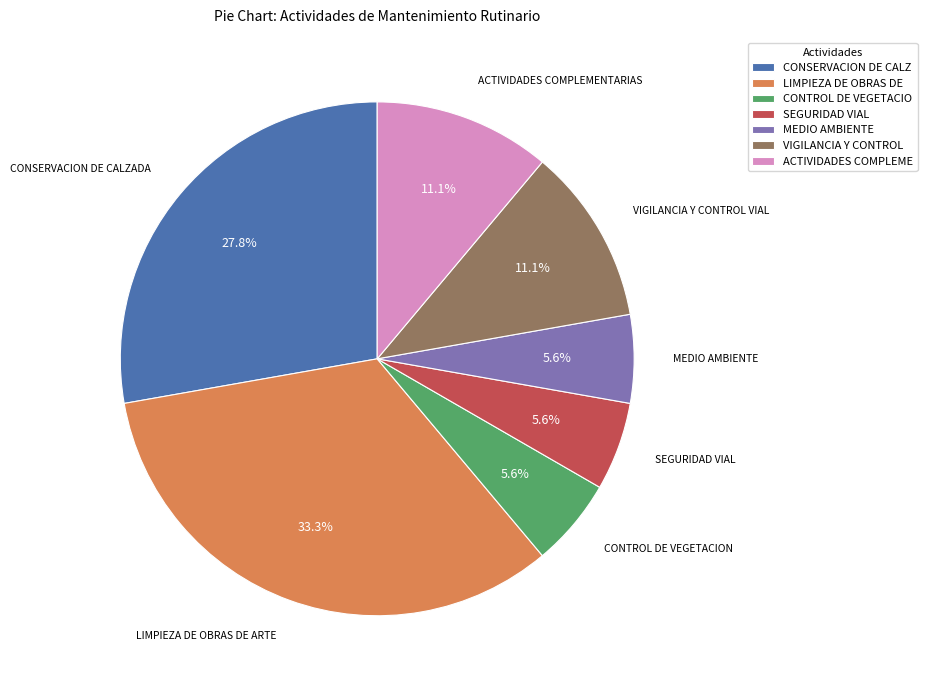

Which category has the biggest portion of the pie?

LIMPIEZA DE OBRAS DE